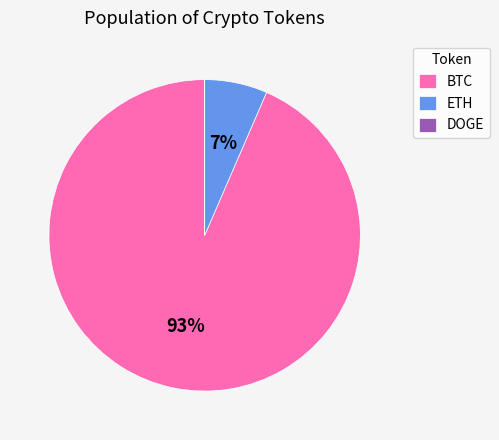

Is it true that BTC is 86% of the pie?

False